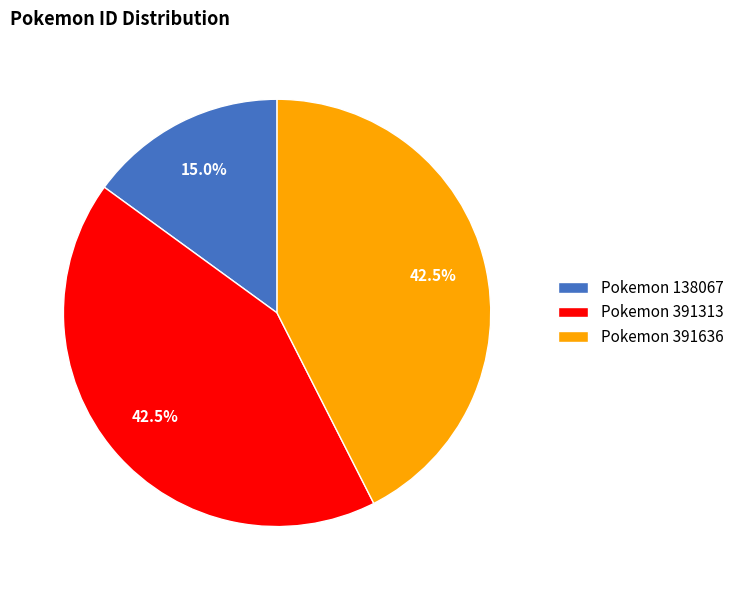

What is the smallest slice in the pie chart?

Pokemon 138067